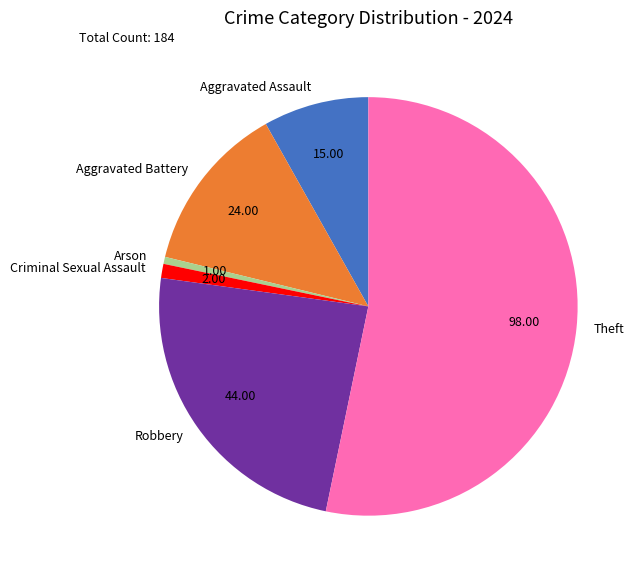

Which category accounts for the majority?

Theft